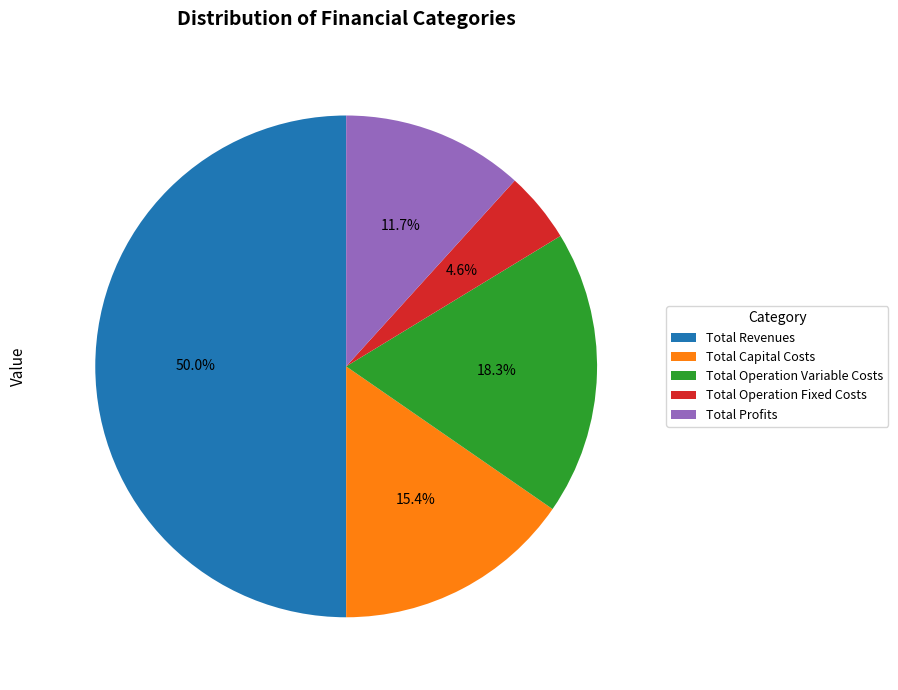

Which category has the smallest portion of the pie?

Total Operation Fixed Costs